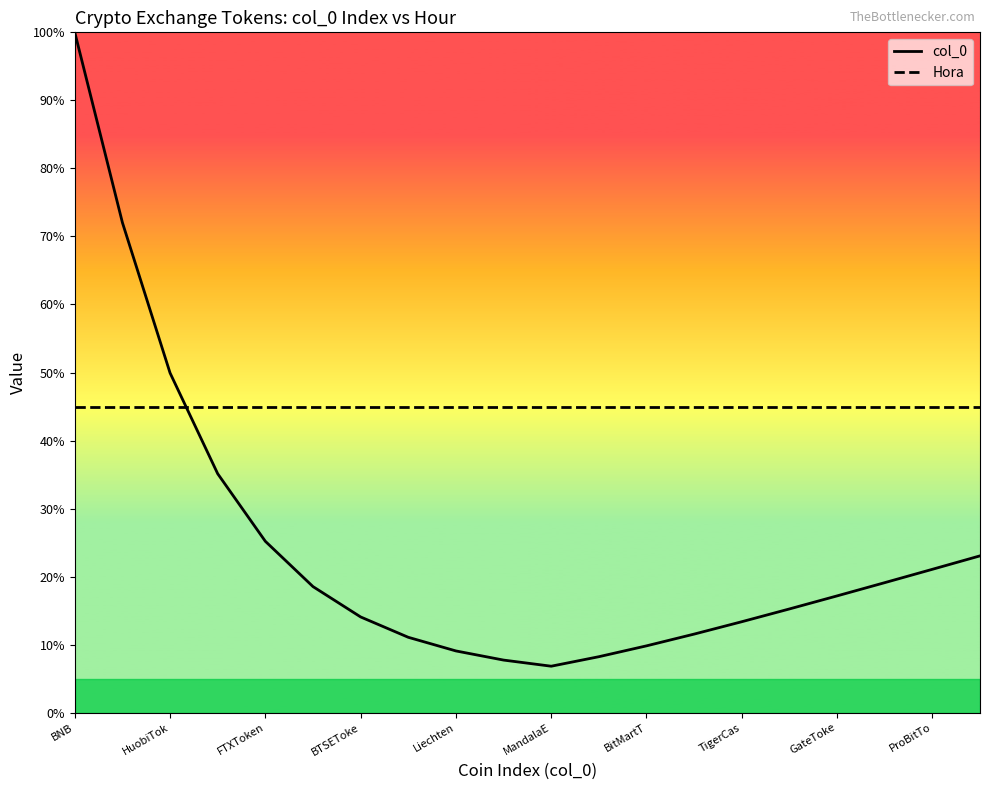

How many times do col_0 and Hora cross each other?

1